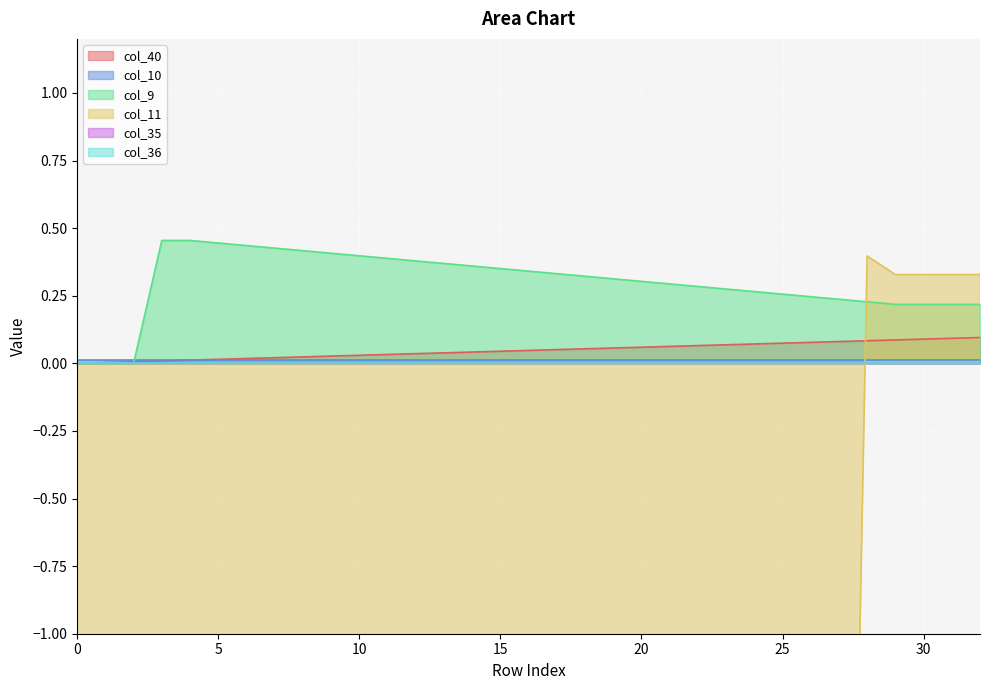

How many data points does each series have?

33